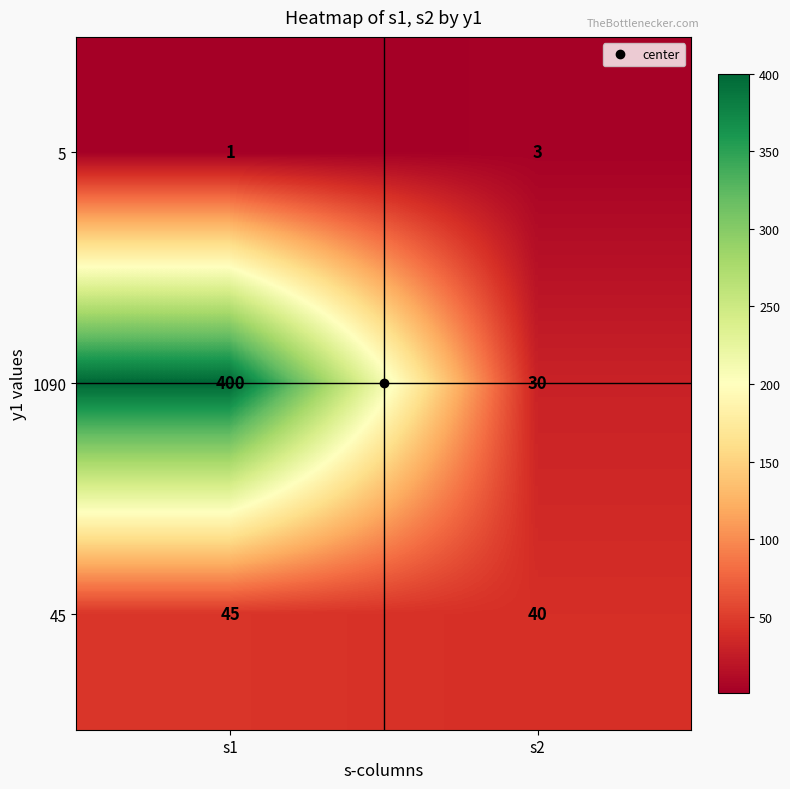

What is the maximum value shown in the chart?

400